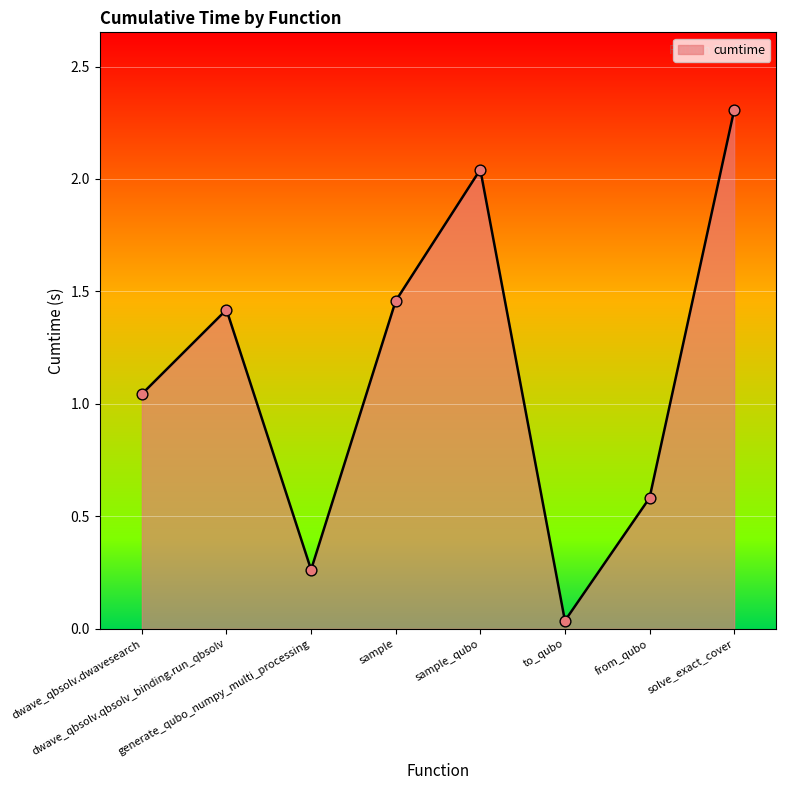

Approximately how many times larger is the value at sample_qubo compared to solve_exact_cover?

0.9